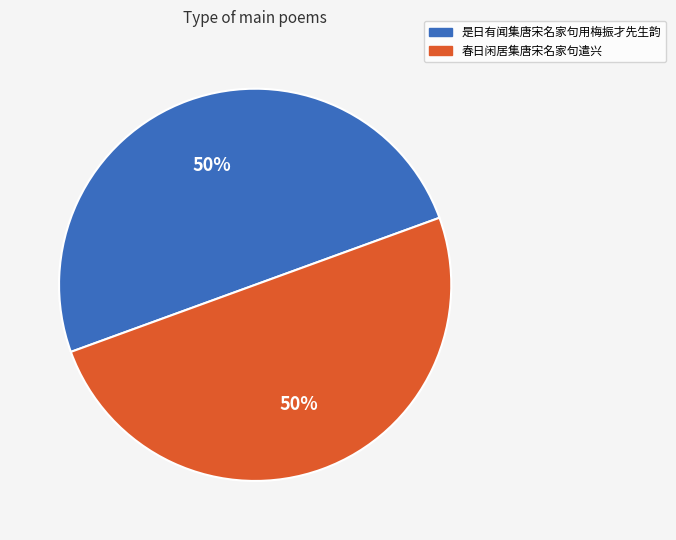

What percentage is the 是日有闻集唐宋名家句用梅振才先生韵 slice, to the nearest percent?

50%